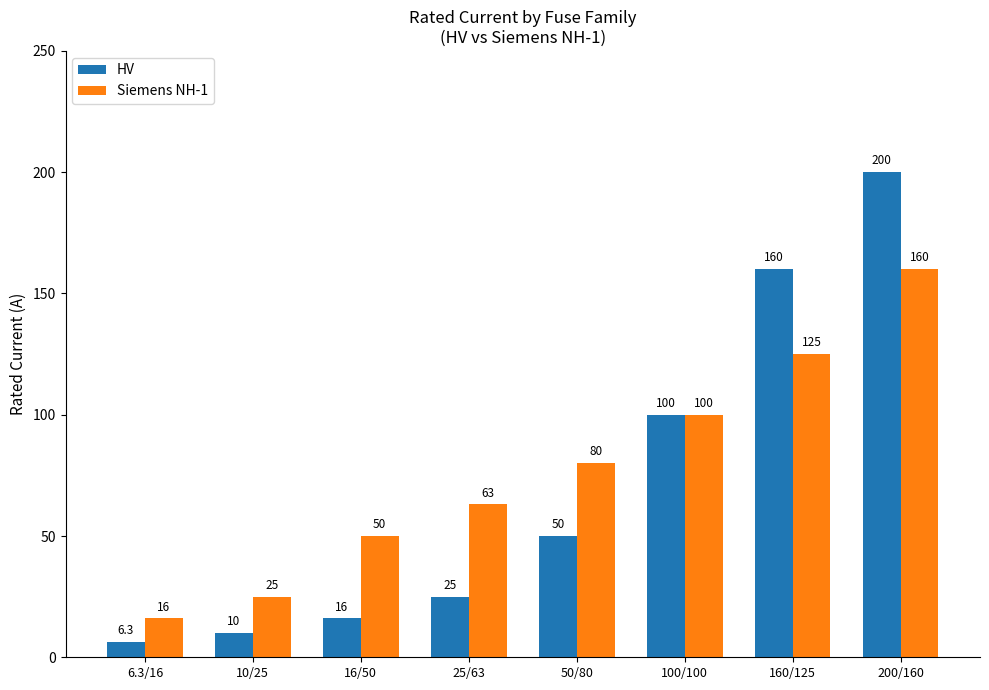

At which category does the chart reach its peak across all series?

200/160